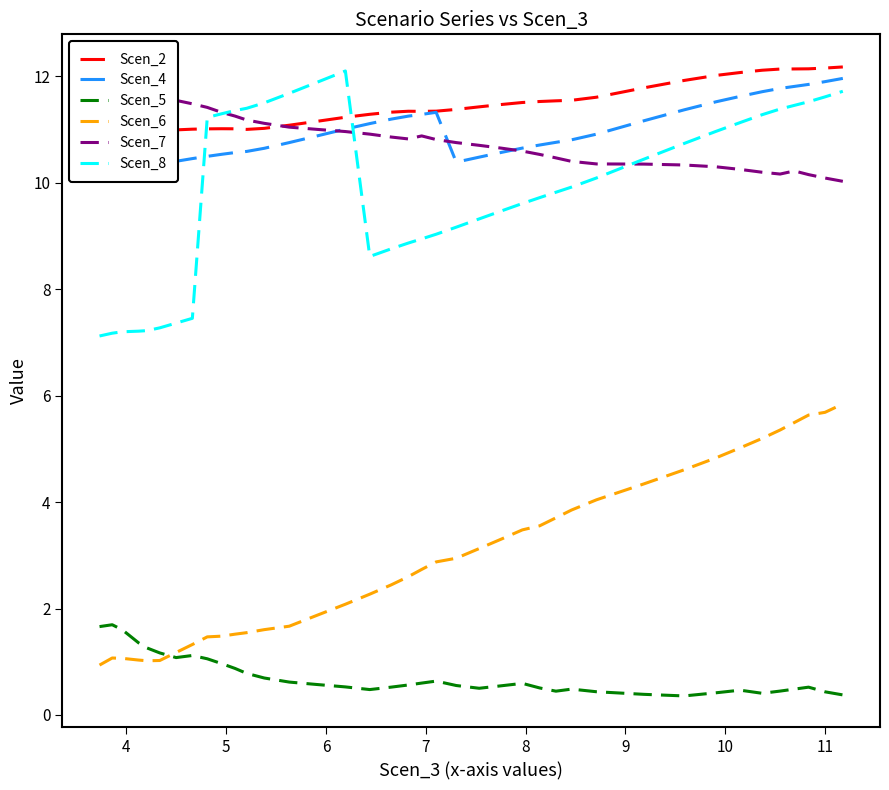

What is the sum of all Scen_6 values?

115.9